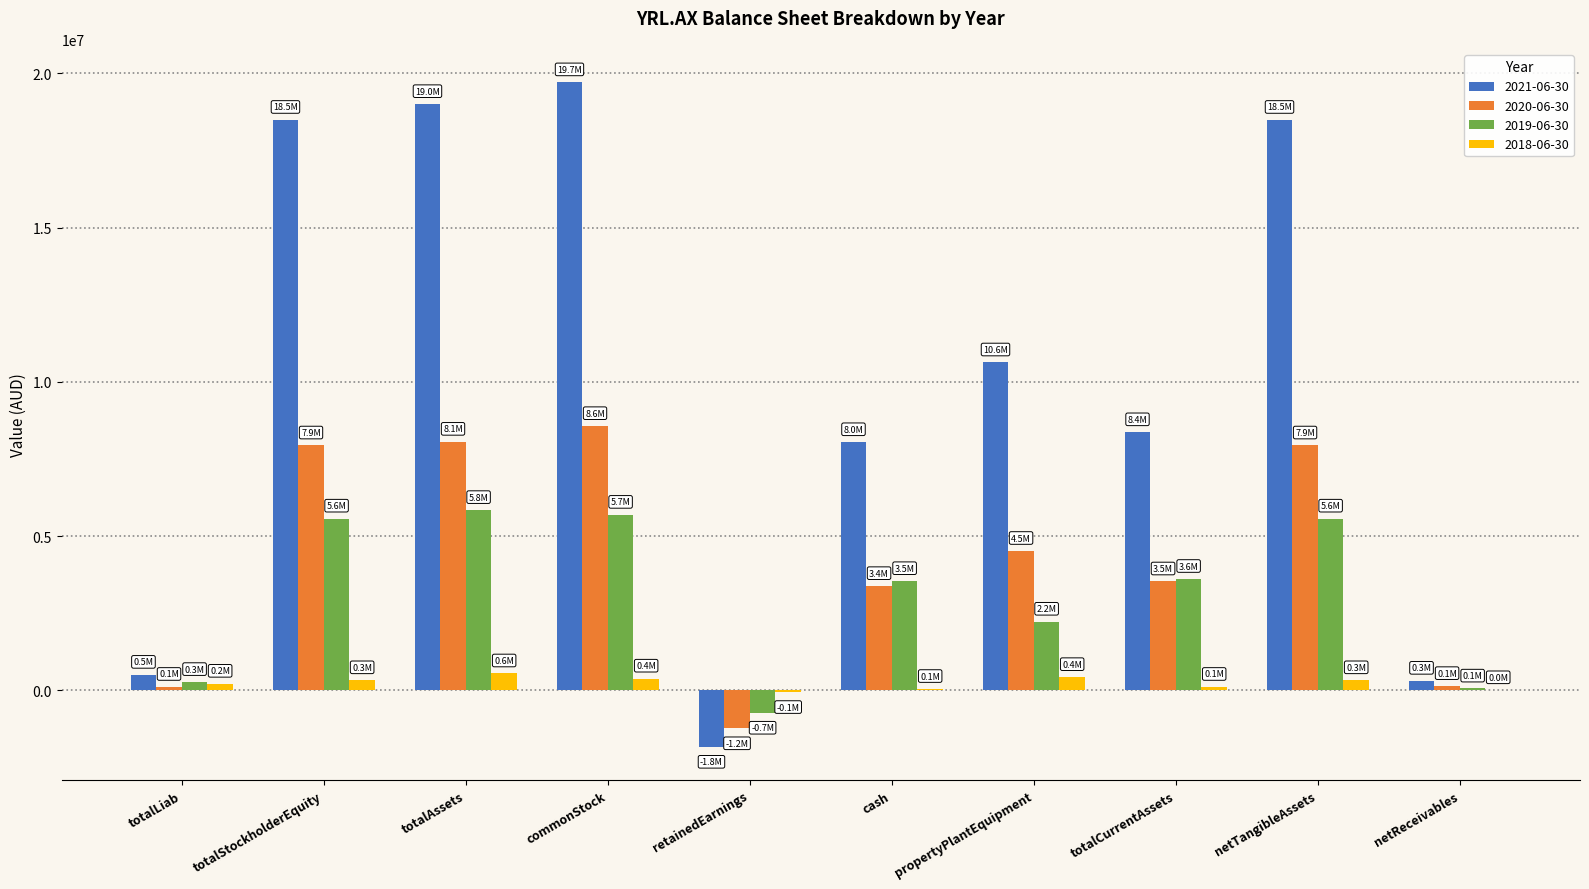

The 2019-06-30 series shows 1933364 at netTangibleAssets. True or false?

False